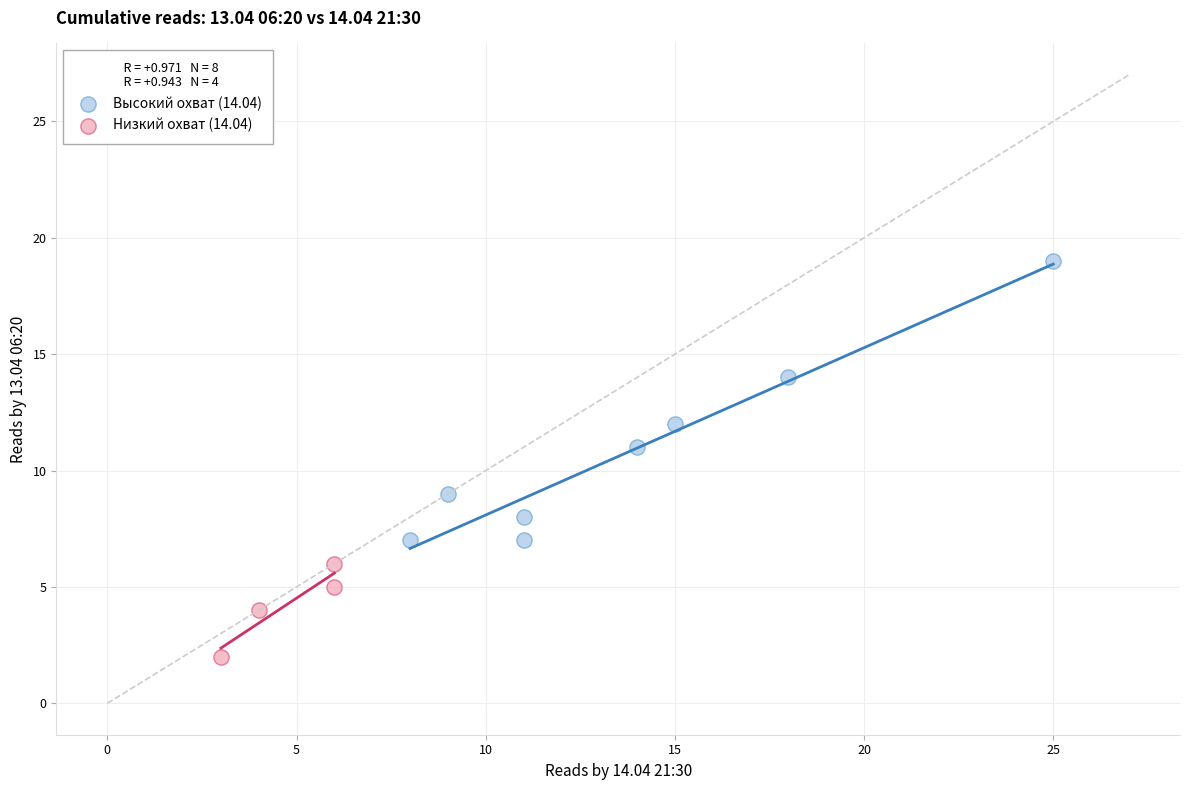

Which series contains the lowest Y value?

Низкий охват (14.04)